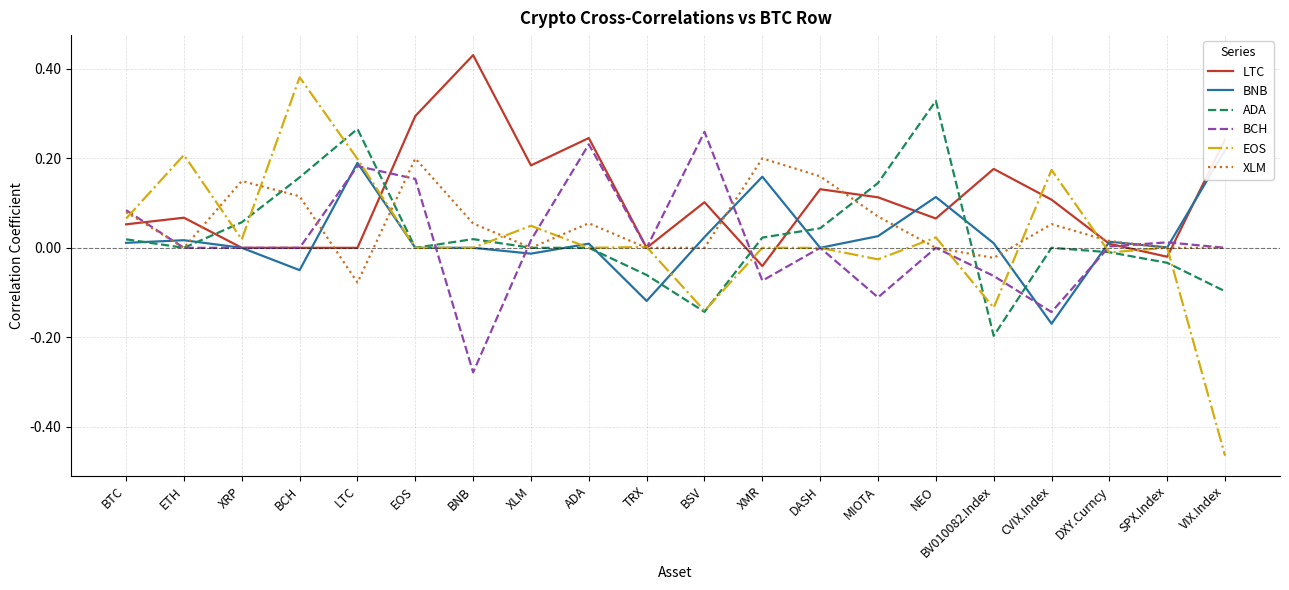

The XLM series shows 0.1 at VIX.Index. True or false?

False